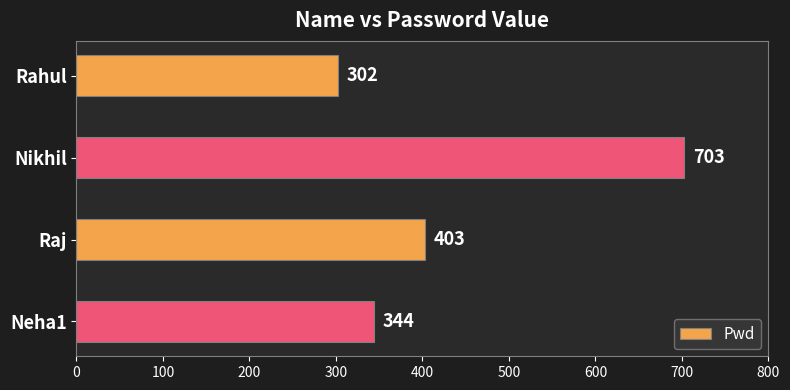

True or false: the data shows 344 at Neha1.

True